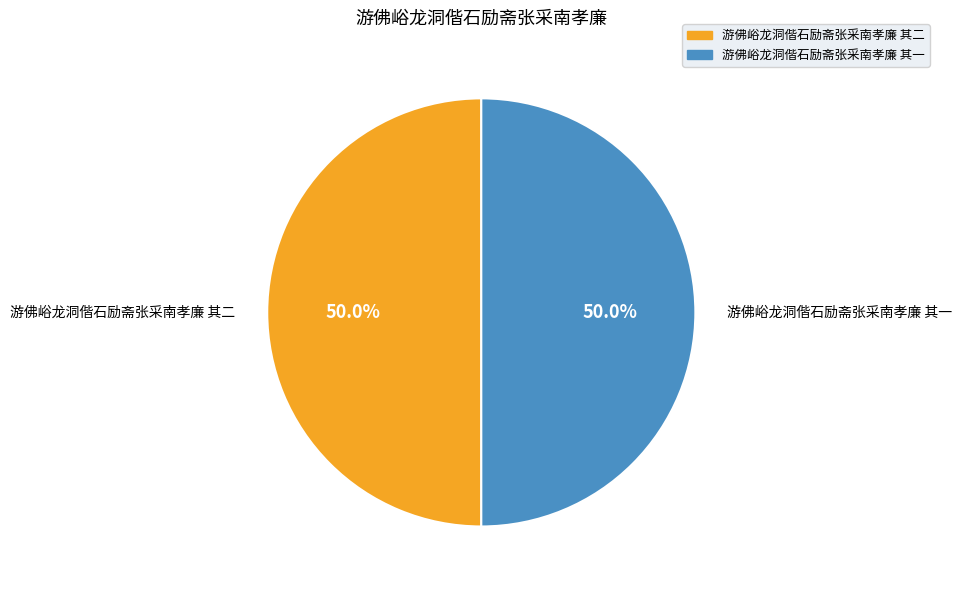

Combined, what portion of the pie is 游佛峪龙洞偕石励斋张采南孝廉 其一 and 游佛峪龙洞偕石励斋张采南孝廉 其二?

100.0%